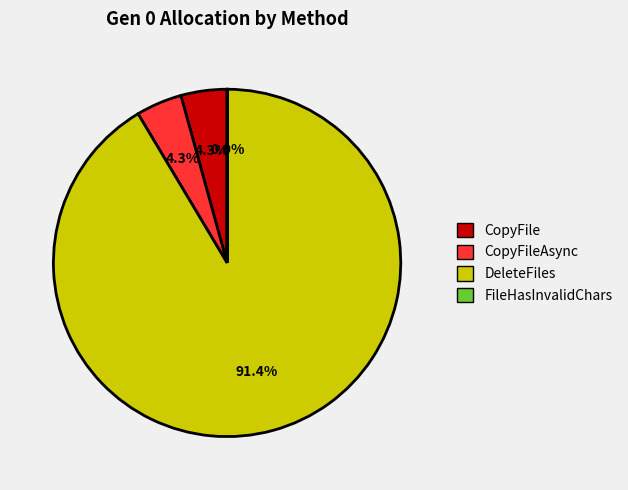

Is DeleteFiles the majority of the pie?

Yes